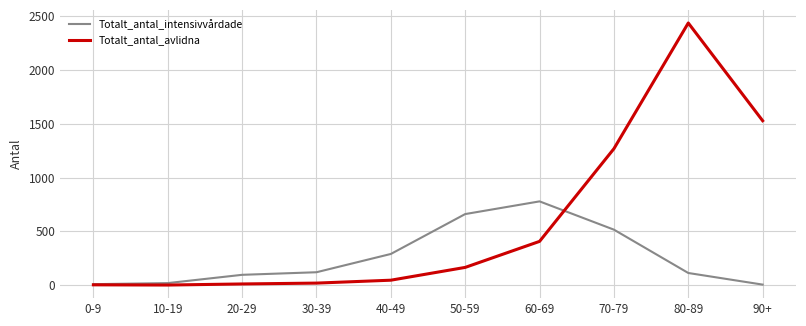

At which label is Totalt_antal_avlidna closest to 1218?

70-79